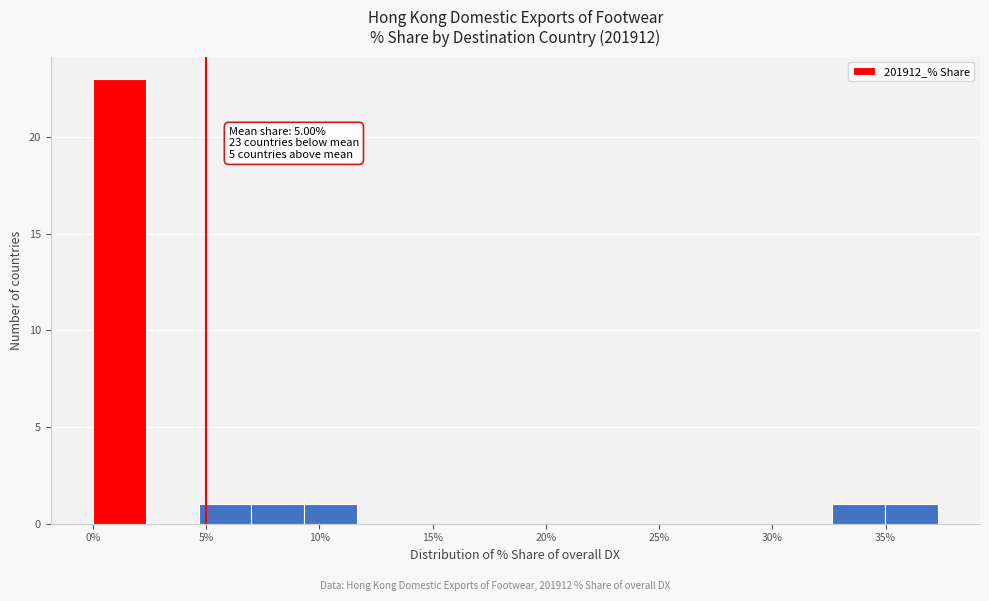

Over which range of the x-axis is the bar tallest?

0.0 to 2.5